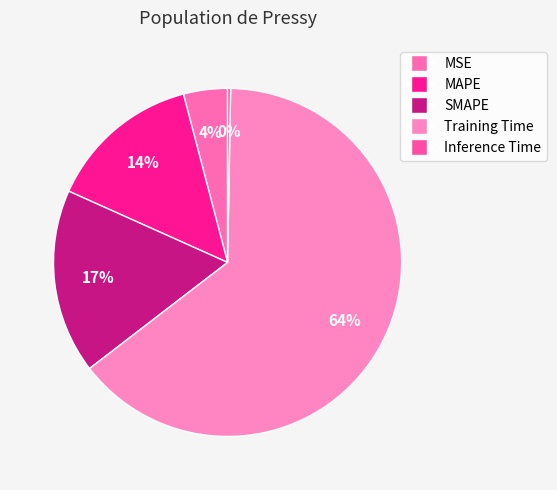

What percentage is the MAPE slice, to the nearest percent?

14%